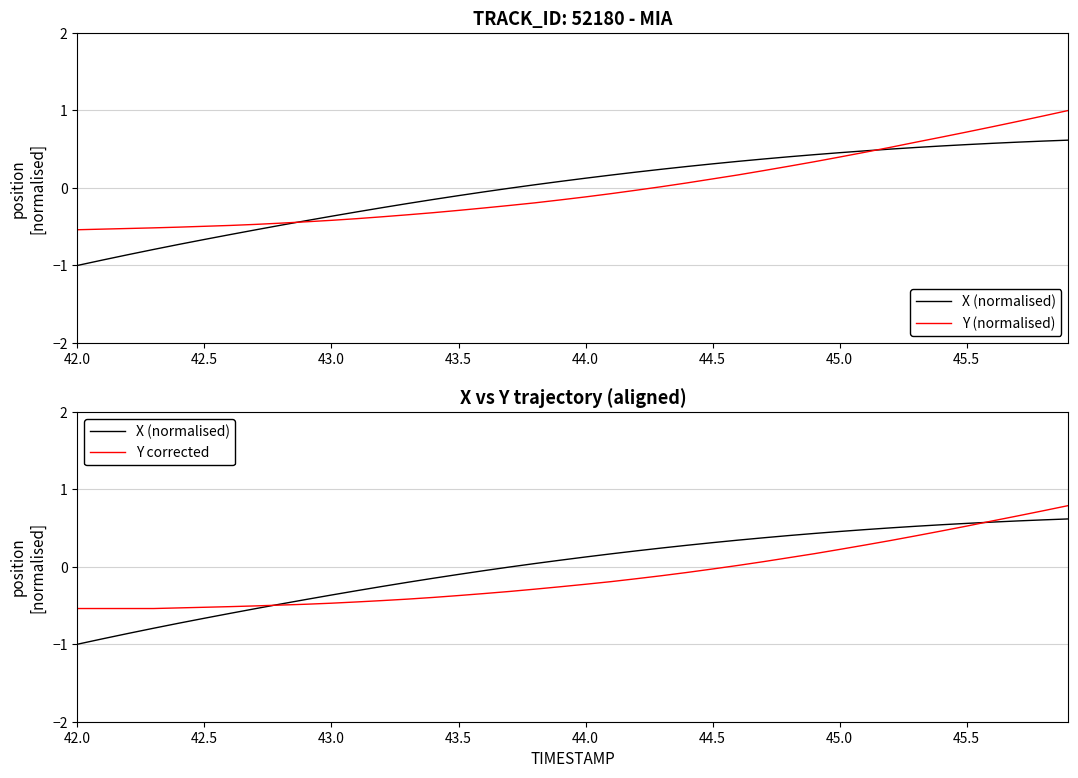

How many times do X (normalised) and Y corrected cross each other?

2